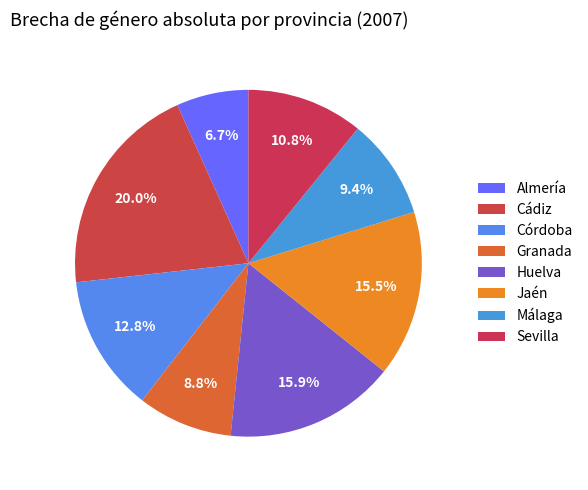

Which slice is the largest?

Cádiz